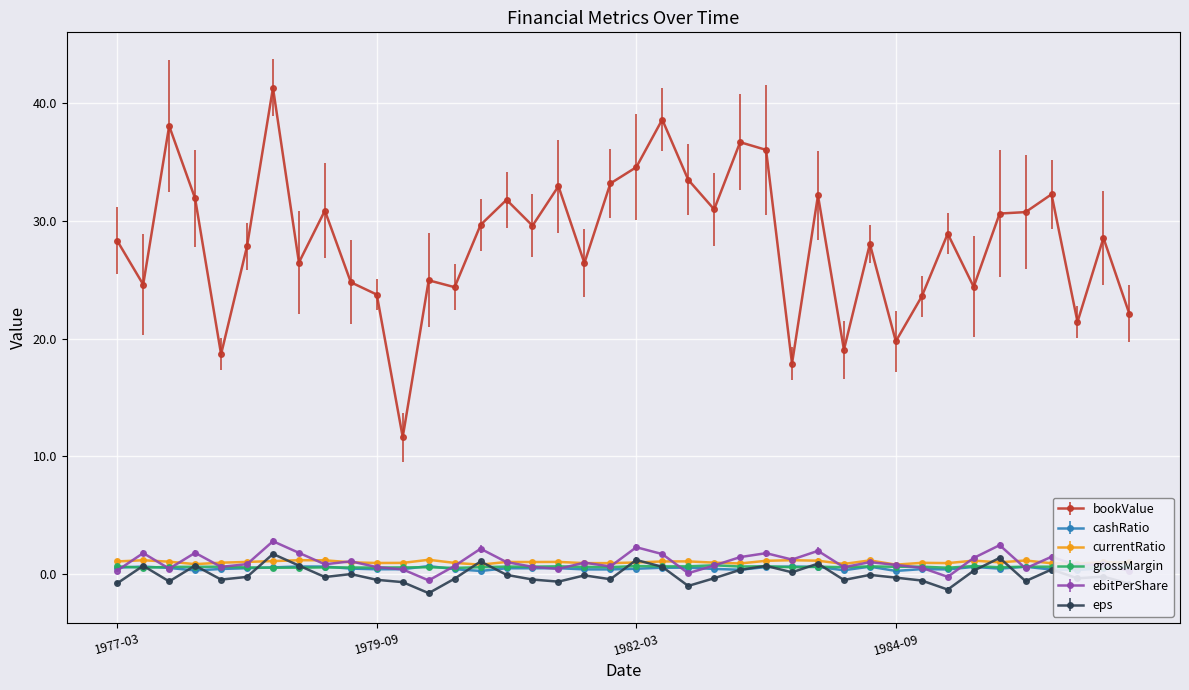

True or false: eps has more than 2 interior local peaks.

True